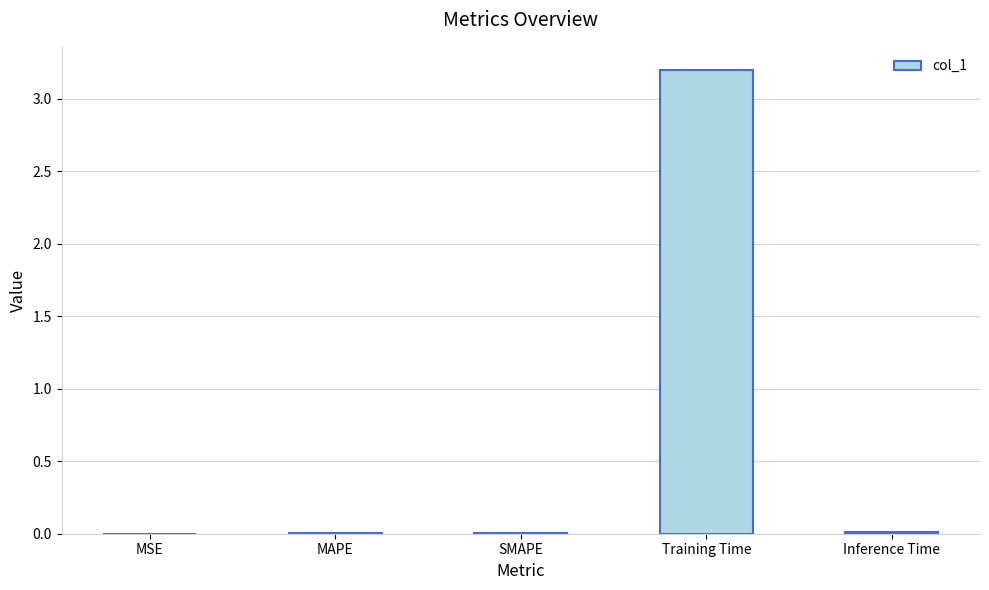

What is the greatest value displayed?

3.2